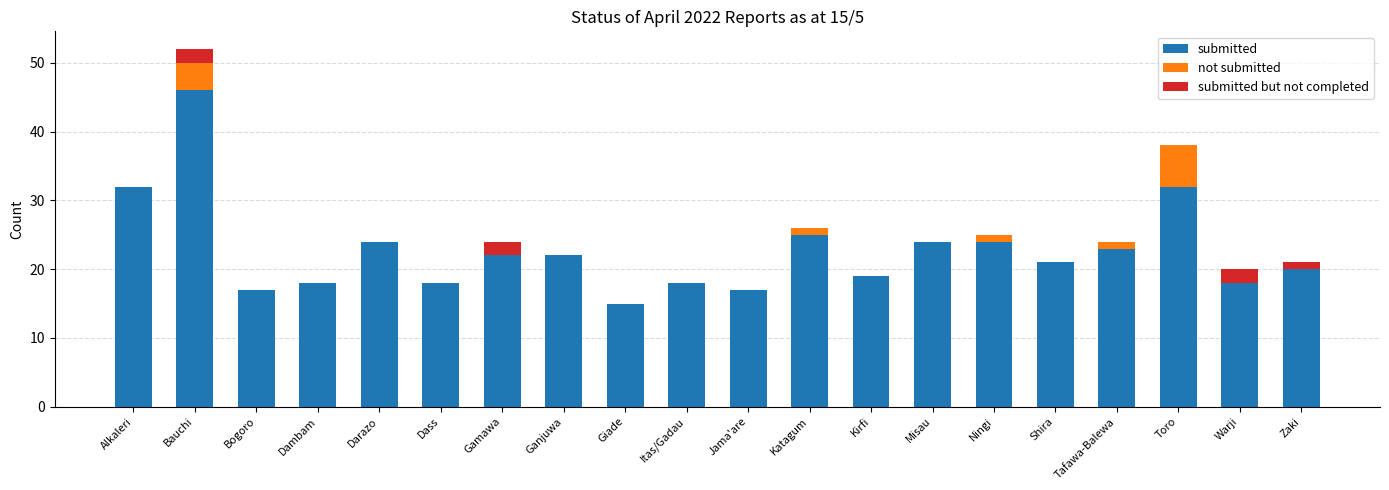

What value does the submitted series have at Bogoro, to the nearest 10?

20